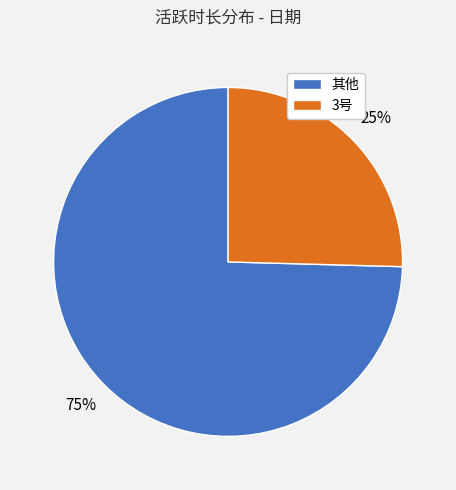

How many segments does this pie chart have?

2